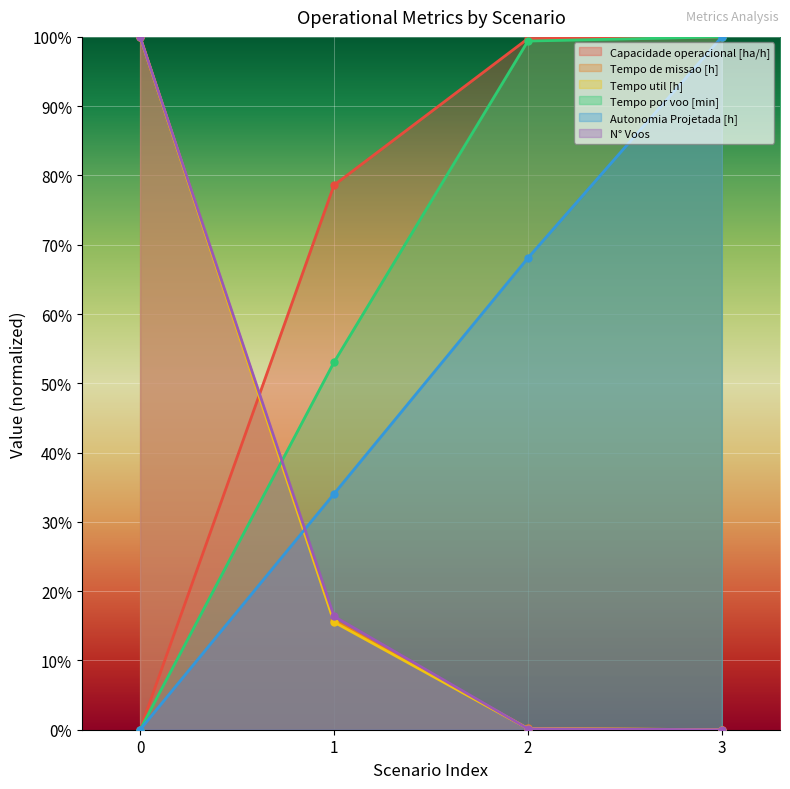

Between 0 and 3, which is larger?

3